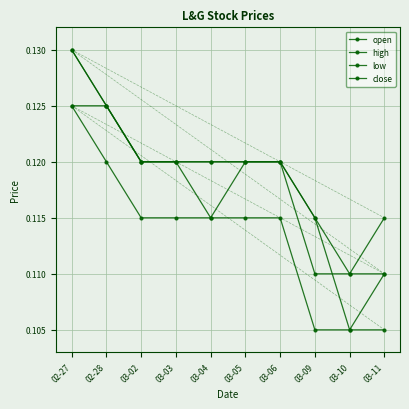

What is the sum of the high values at 03-06 and 03-11?

0.2